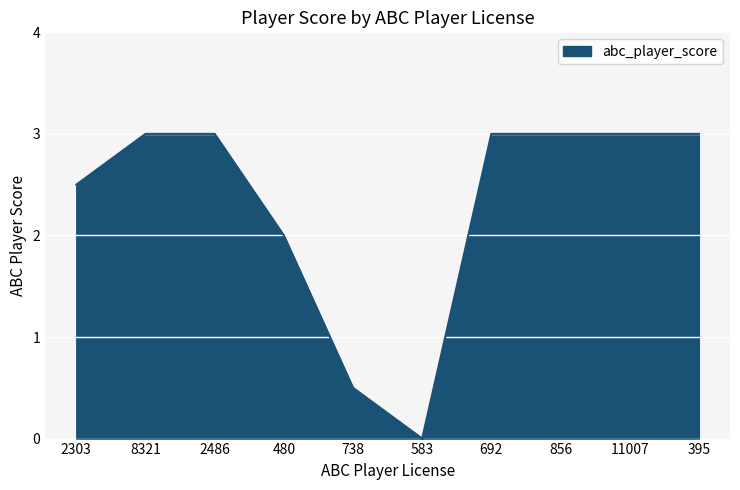

Which has a higher value, 2303 or 395?

395